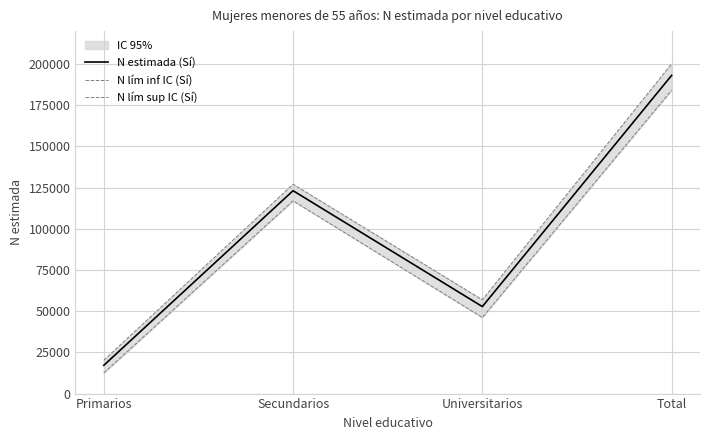

What position from the left is Universitarios?

3